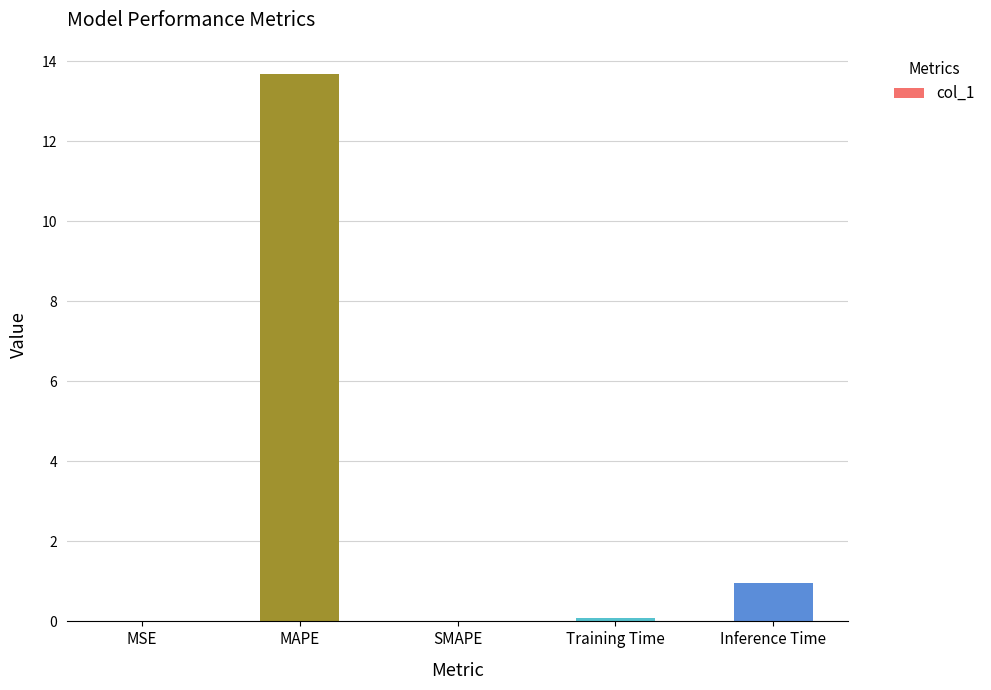

What is the sum of the values at SMAPE and Inference Time?

1.0